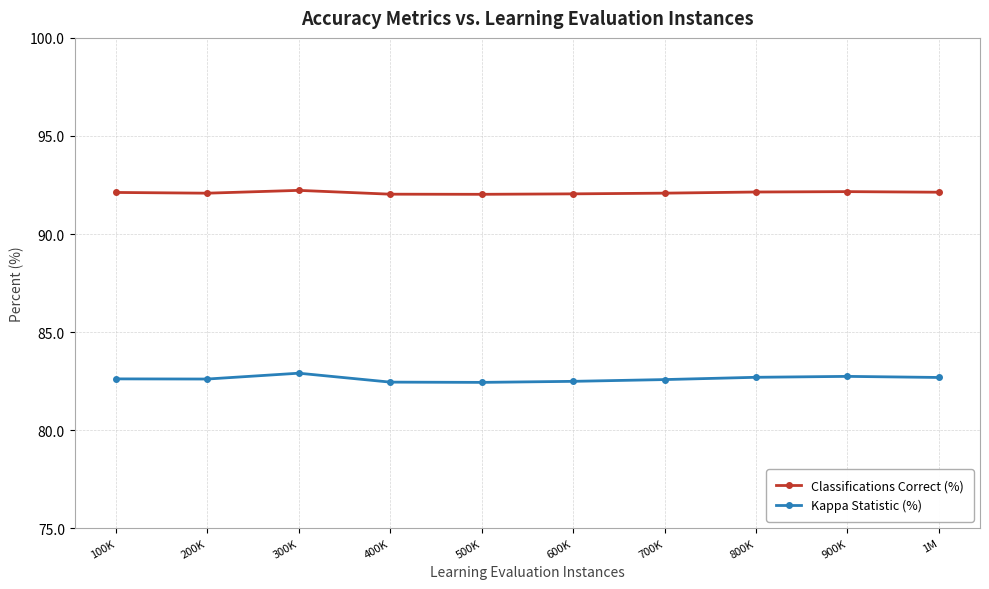

At which category does Kappa Statistic (%) reach its first local peak?

300K